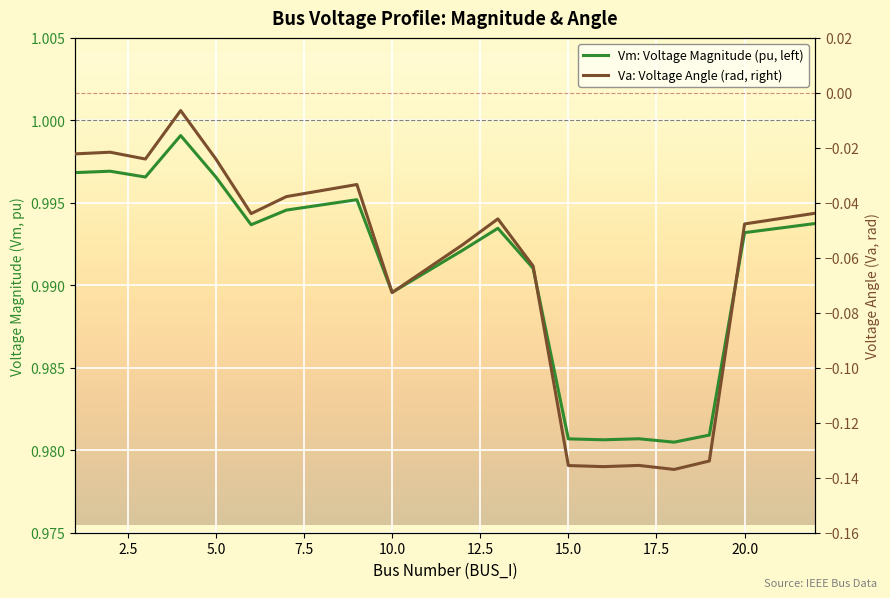

True or false: Va: Voltage Angle (rad, right) and Vm: Voltage Magnitude (pu, left) intersect in this chart.

False